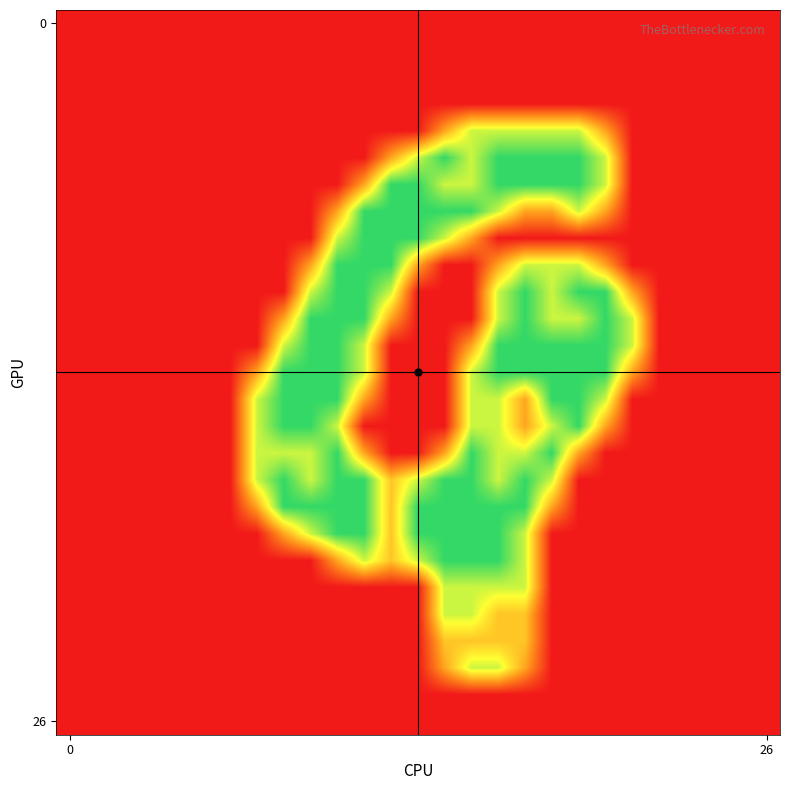

Count the number of data series in this chart.

27